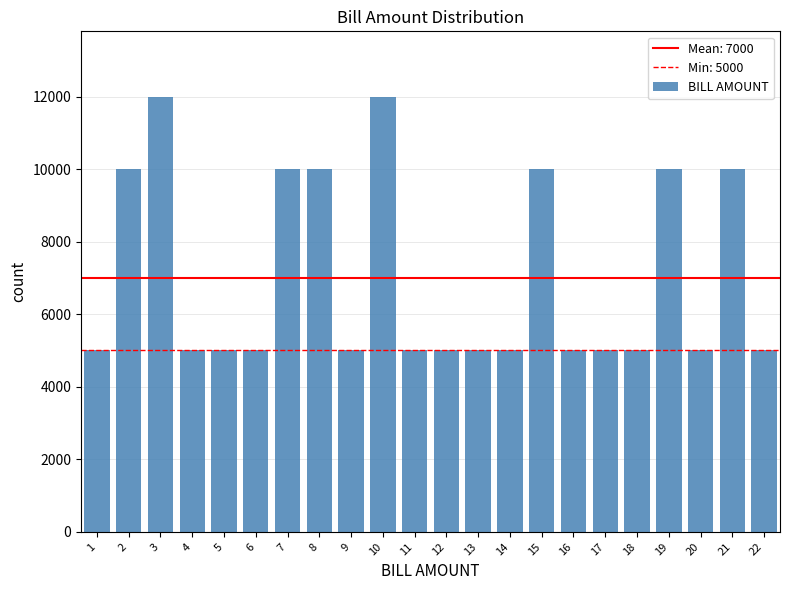

Reading left to right, extract all data points from this chart.

1=5000	2=10000	3=12000	4=5000	5=5000	6=5000	7=10000	8=10000	9=5000	10=12000	11=5000	12=5000	13=5000	14=5000	15=10000	16=5000	17=5000	18=5000	19=10000	20=5000	21=10000	22=5000